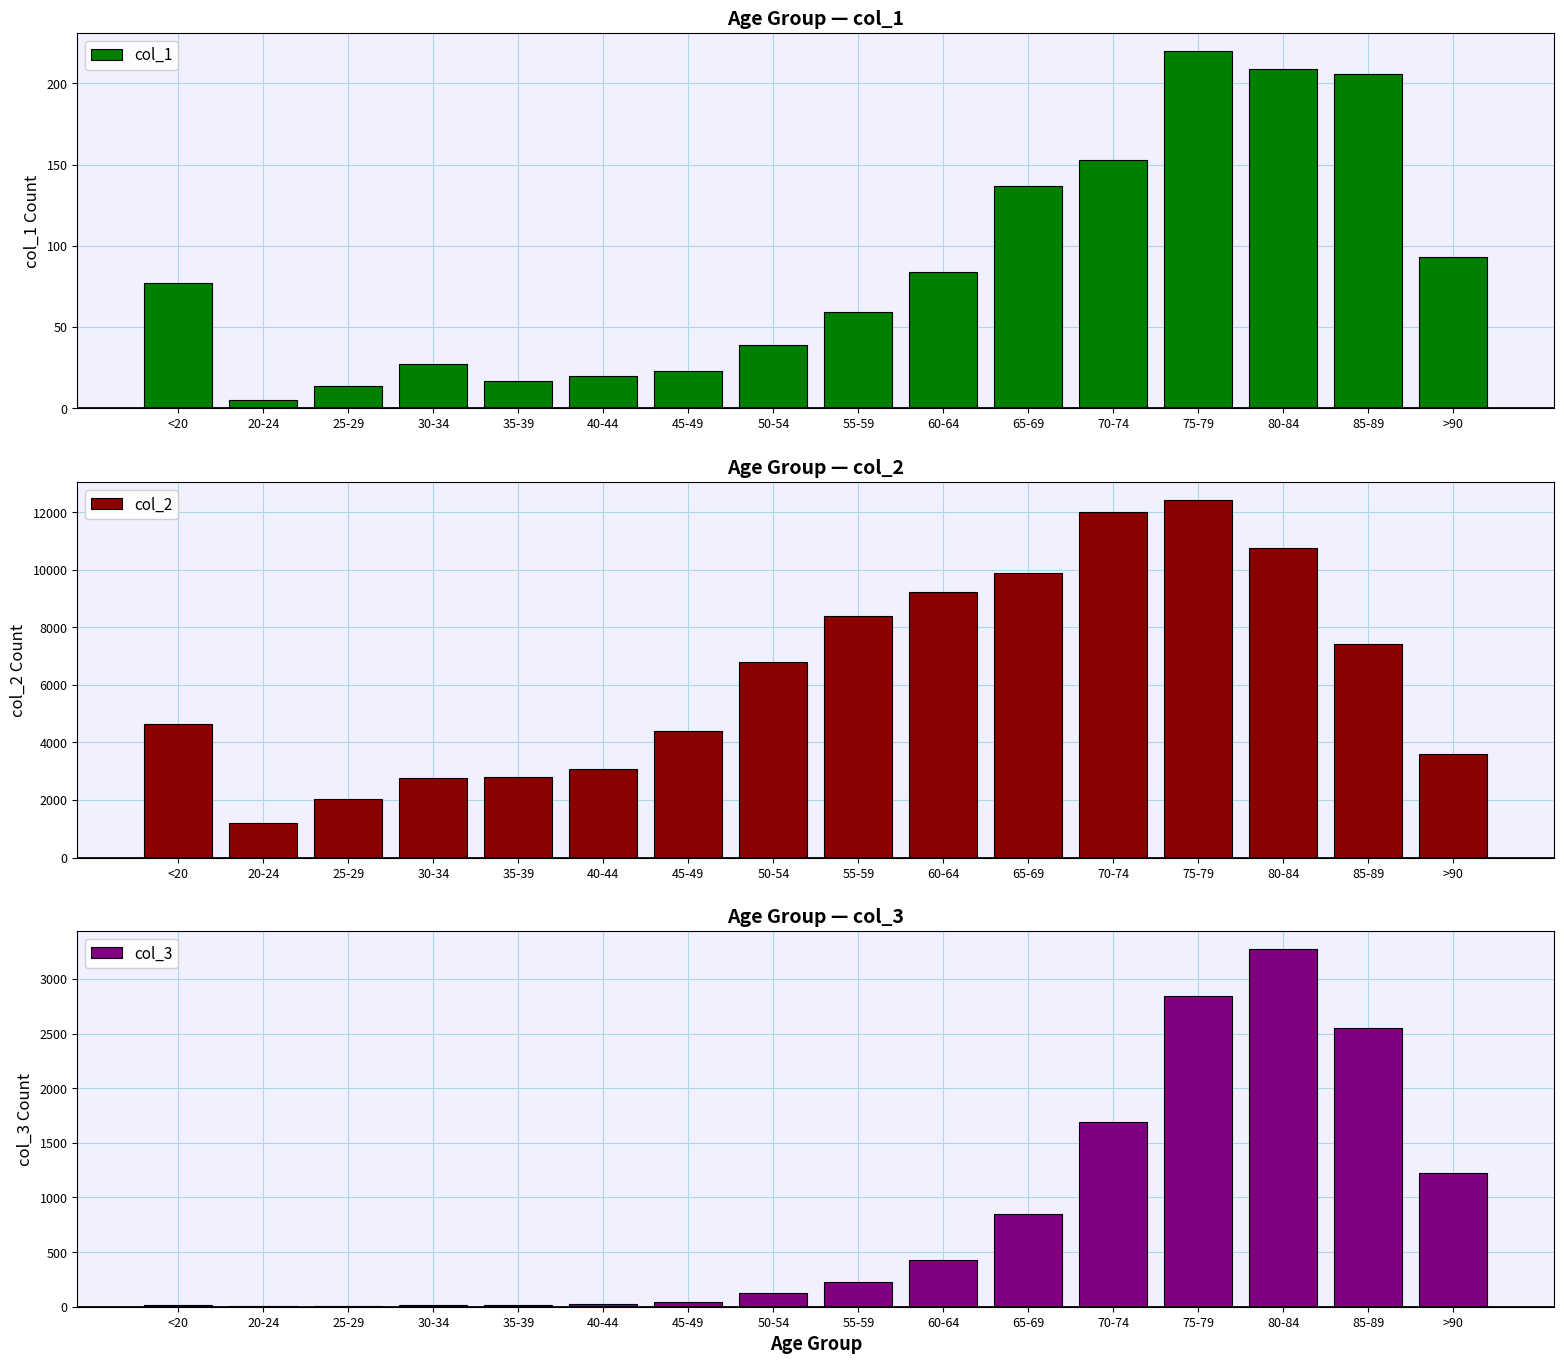

Reading right to left, transcribe all the data shown in this chart.

col_1: >90=93	85-89=206	80-84=209	75-79=220	70-74=153	65-69=137	60-64=84	55-59=59	50-54=39	45-49=23	40-44=20	35-39=17	30-34=27	25-29=14	20-24=5	<20=77
col_2: >90=3604	85-89=7417	80-84=10764	75-79=12434	70-74=12018	65-69=9883	60-64=9236	55-59=8400	50-54=6803	45-49=4396	40-44=3078	35-39=2814	30-34=2765	25-29=2038	20-24=1191	<20=4641
col_3: >90=1224	85-89=2548	80-84=3273	75-79=2848	70-74=1690	65-69=850	60-64=426	55-59=227	50-54=126	45-49=47	40-44=24	35-39=18	30-34=17	25-29=3	20-24=4	<20=18